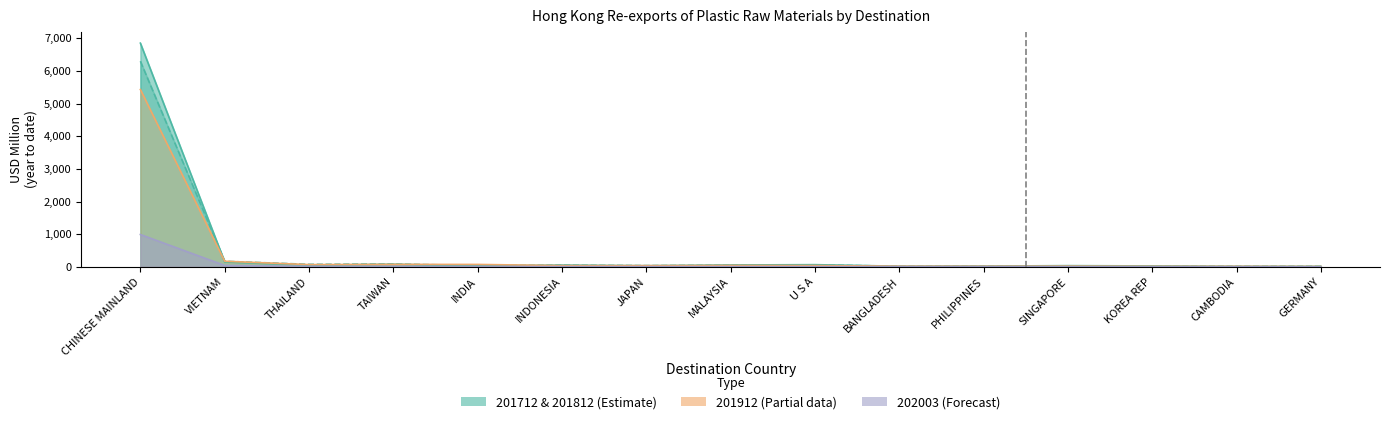

How many lines are shown in the chart?

4